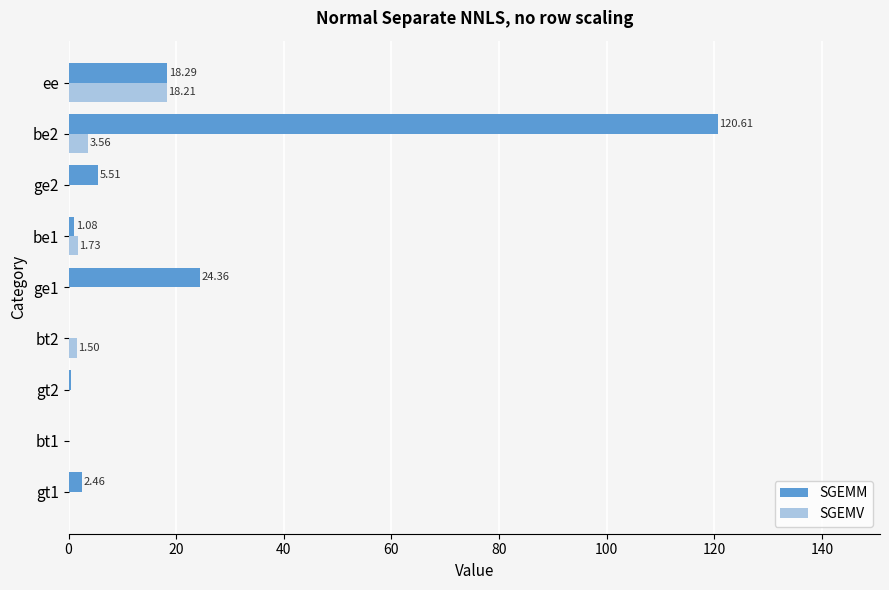

What is the sum of all SGEMV values?

25.3